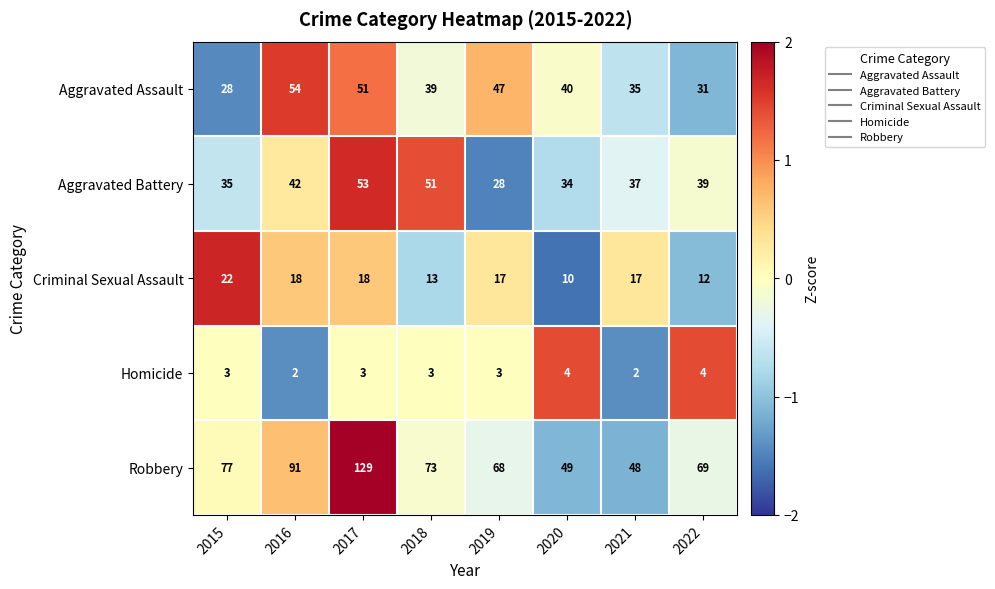

List the series in order of their peak value, highest first.

Robbery, Aggravated Assault, Aggravated Battery, Criminal Sexual Assault, Homicide